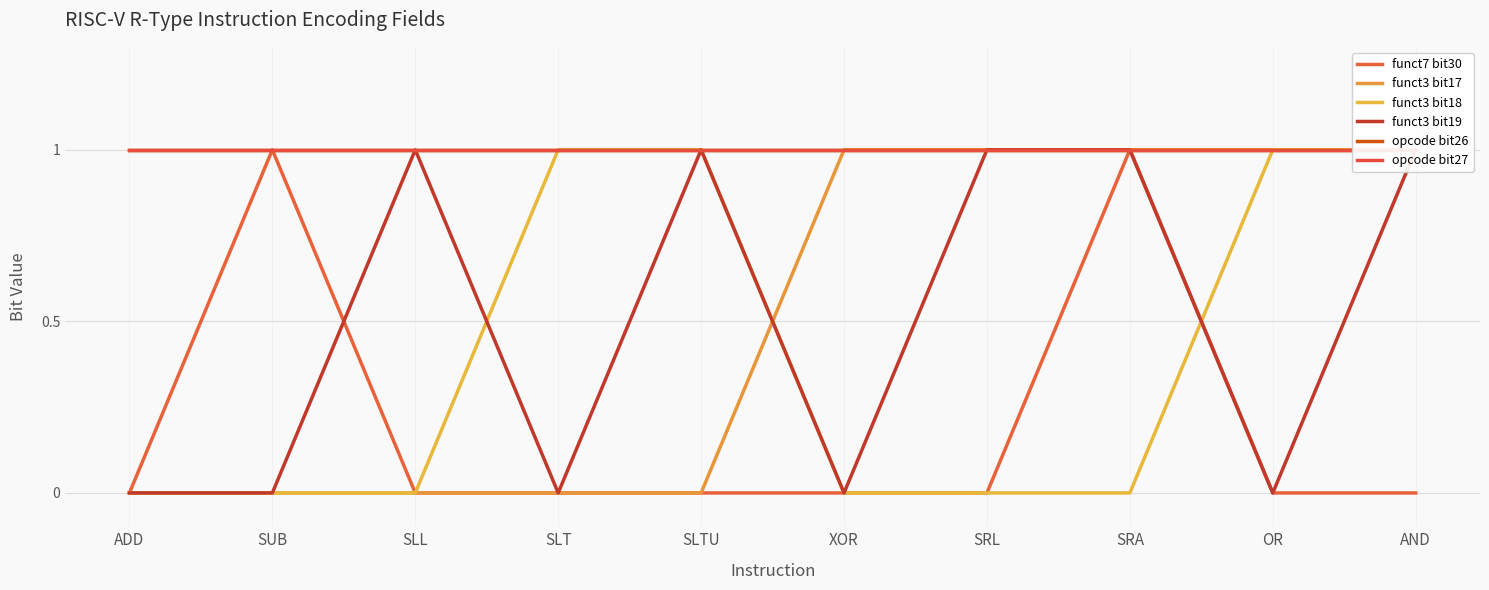

Which category has the highest value in the funct3 bit19 series?

SLL